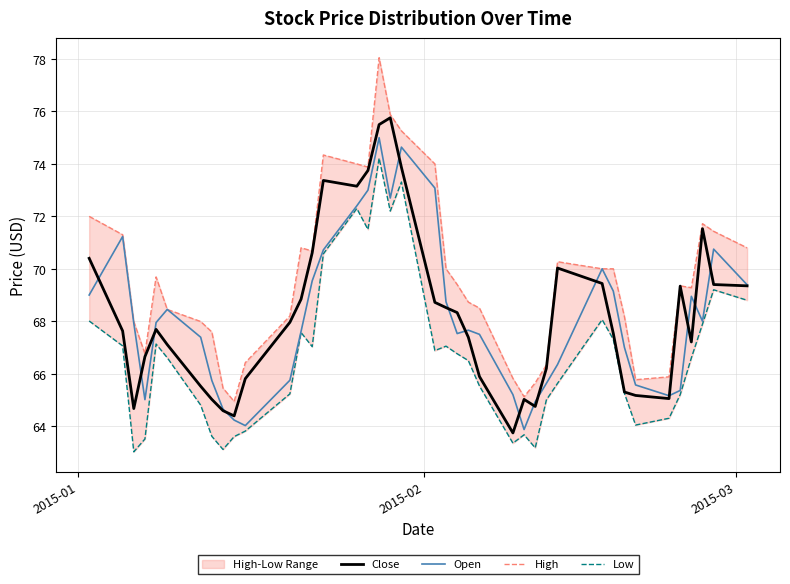

In High, how many points are lower than both neighbors (excluding endpoints)?

7